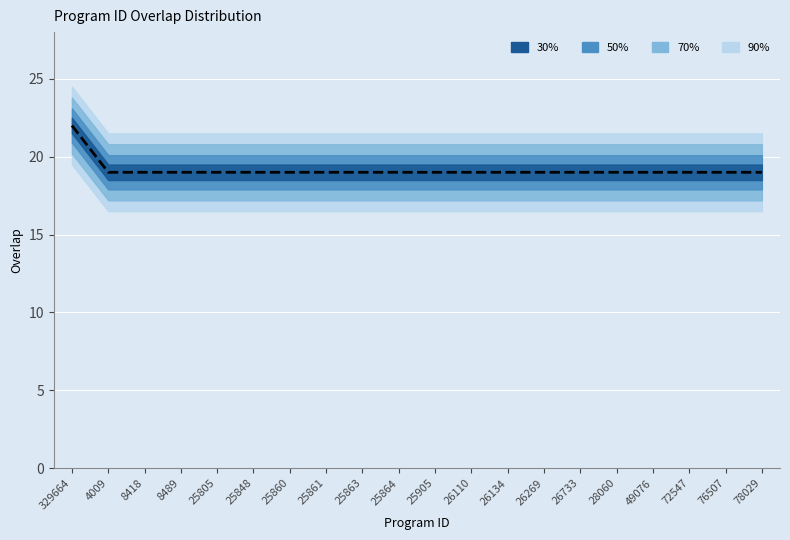

Rank the categories by value from lowest to highest.

4009, 8418, 8489, 25805, 25848, 25860, 25861, 25863, 25864, 25905, 26110, 26134, 26269, 26733, 28060, 49076, 72547, 76507, 78029, 329664